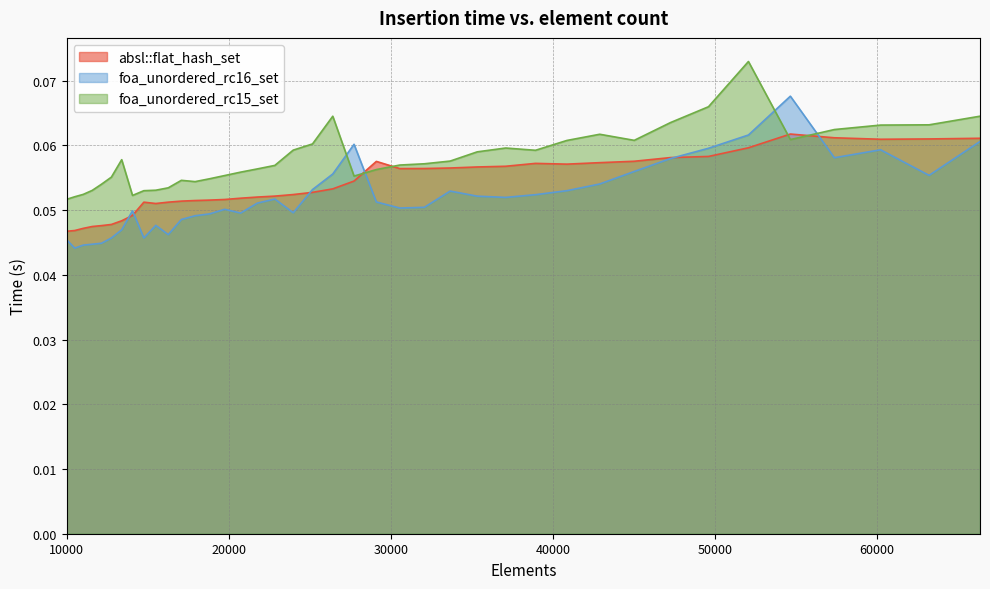

Which series has the largest total across all categories?

foa_unordered_rc15_set